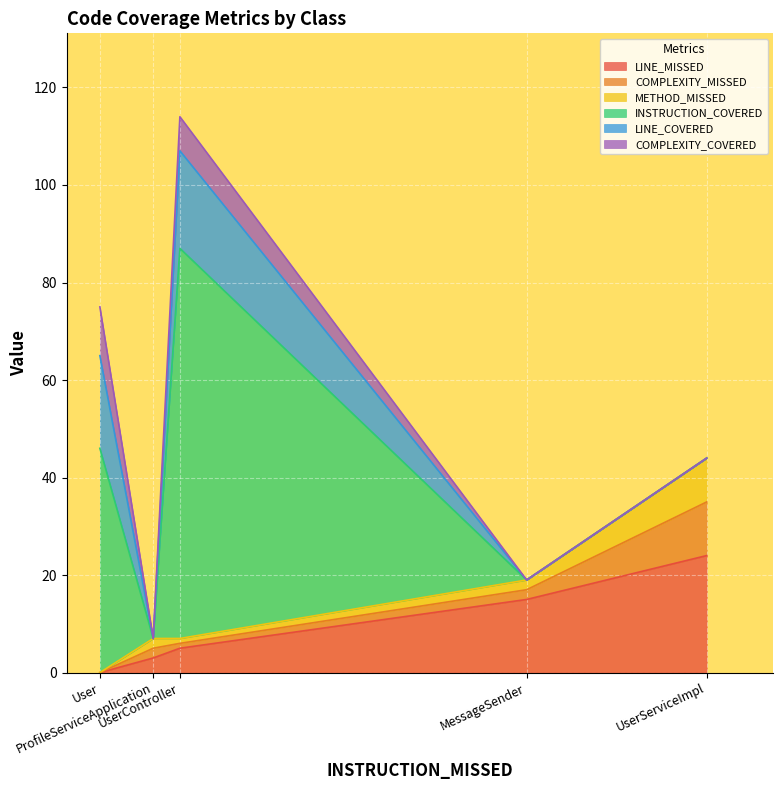

True or false: LINE_COVERED has a value of 30 at UserController.

False